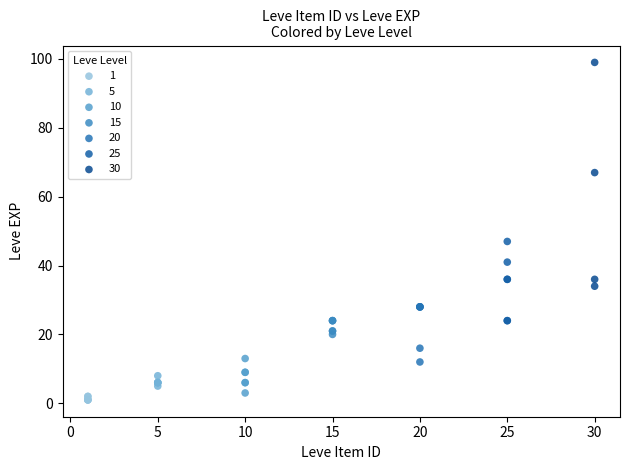

Which series has the widest spread of Y values?

30